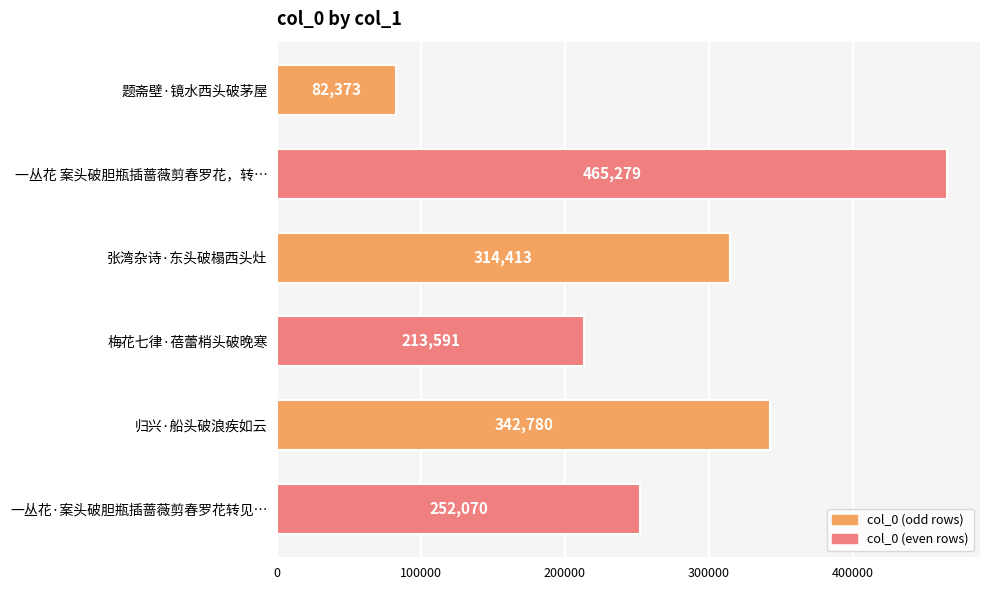

List the labels in order of value, smallest first.

题斋壁·镜水西头破茅屋, 梅花七律·蓓蕾梢头破晚寒, 一丛花·案头破胆瓶插蔷薇剪春罗花转见…, 张湾杂诗·东头破榻西头灶, 归兴·船头破浪疾如云, 一丛花 案头破胆瓶插蔷薇剪春罗花，转…